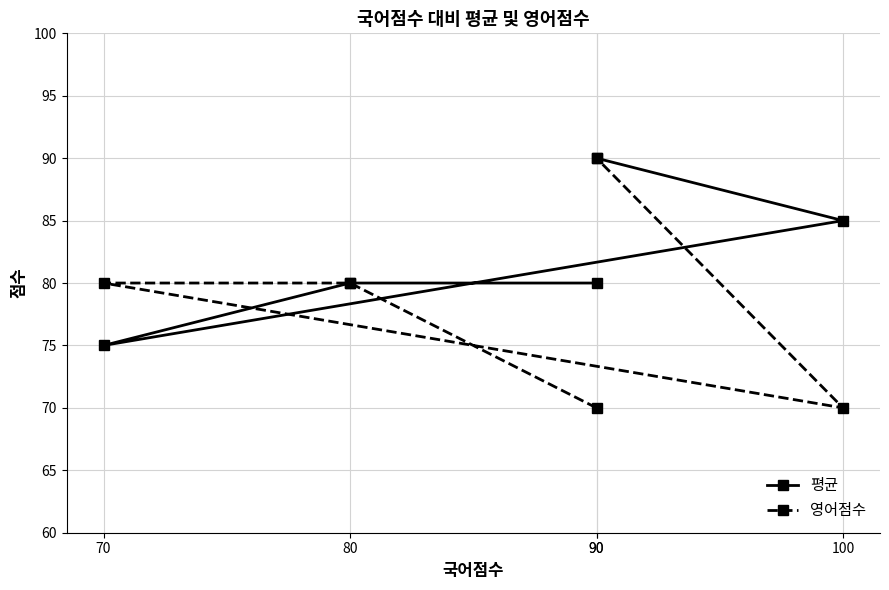

Between which two adjacent categories do 평균 and 영어점수 first intersect?

70 and 100